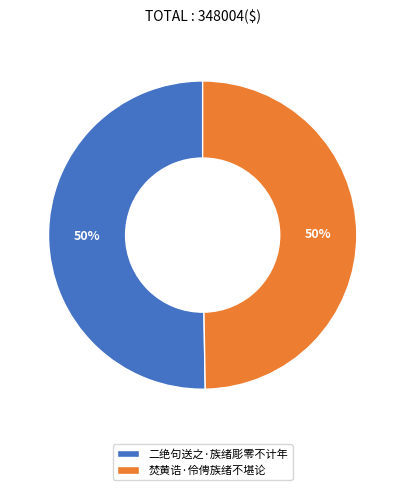

Is the sum of 二绝句送之·族绪彫零不计年 and 焚黄诰·伶俜族绪不堪论 greater than half?

Yes